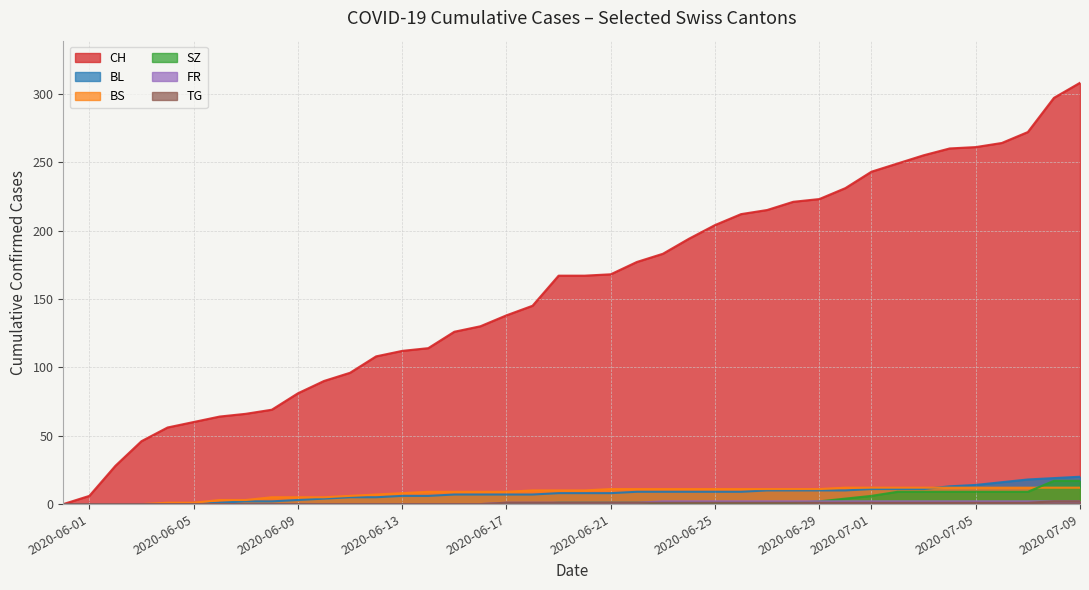

What is the maximum value shown in the chart?

308